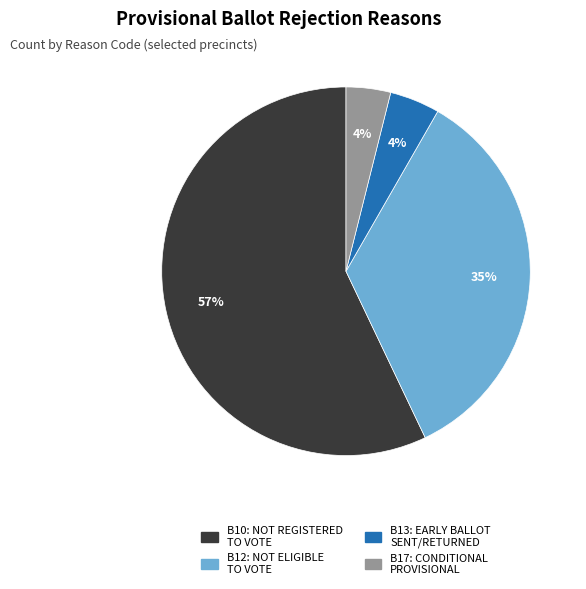

Do B17 and B13 together represent more than half of the pie?

No